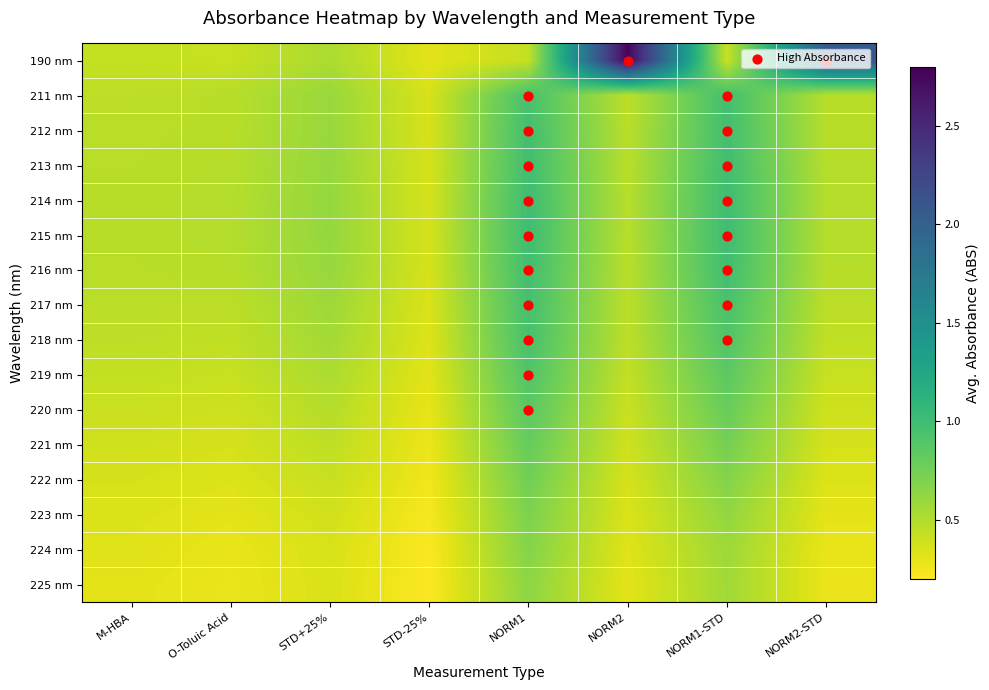

At which category is the sum across all series the highest?

NORM1